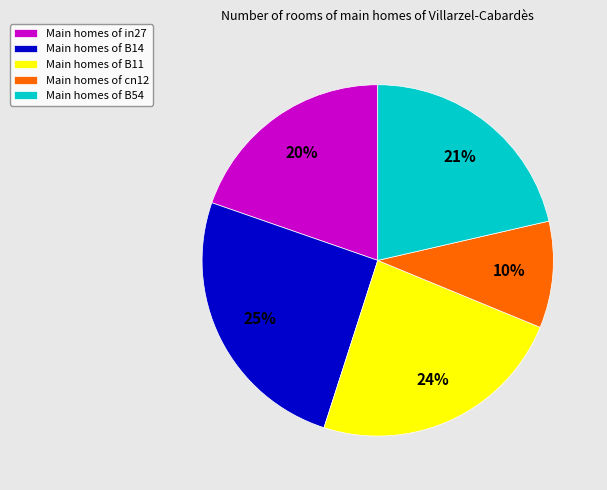

Between Main homes of B14 and Main homes of B54, which is larger?

Main homes of B14